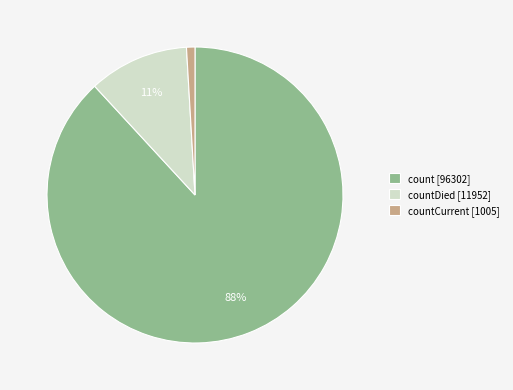

Is the sum of countDied [11952] and count [96302] greater than half?

Yes